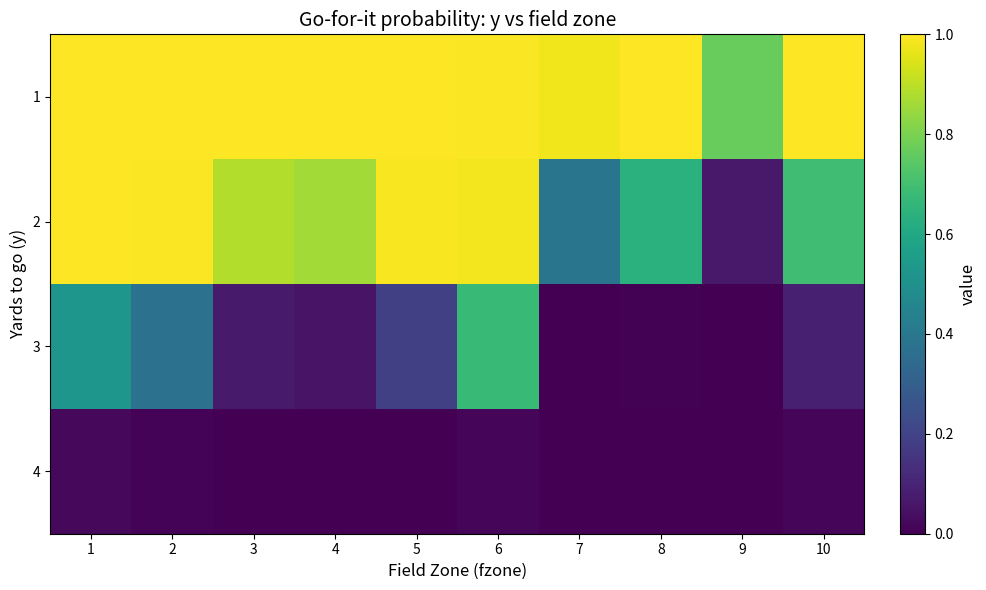

At how many categories does at least one series exceed 0?

10